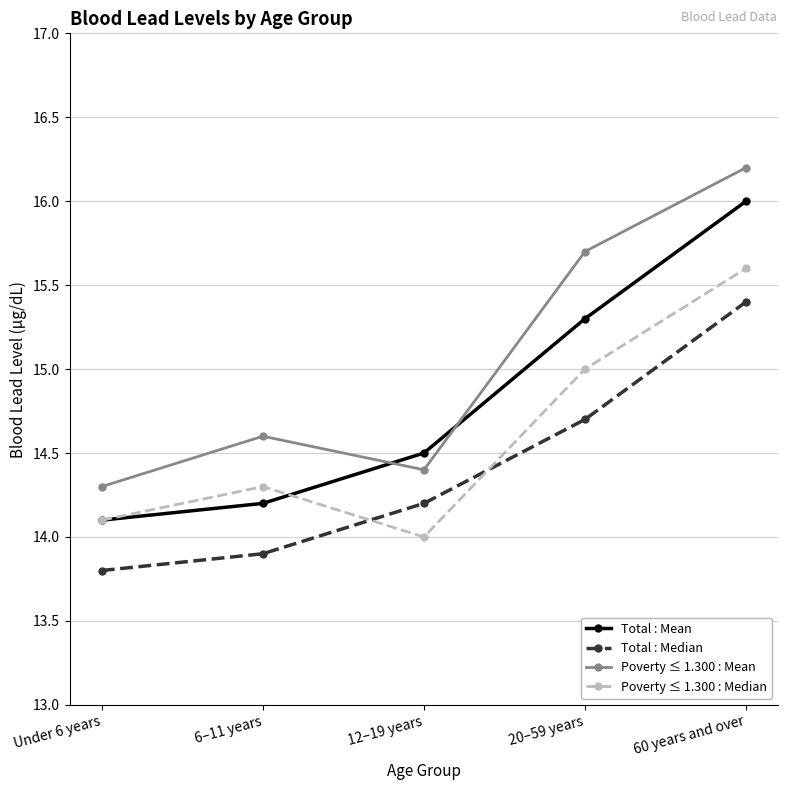

At which label is Poverty ≤ 1.300 : Mean closest to 15?

6–11 years